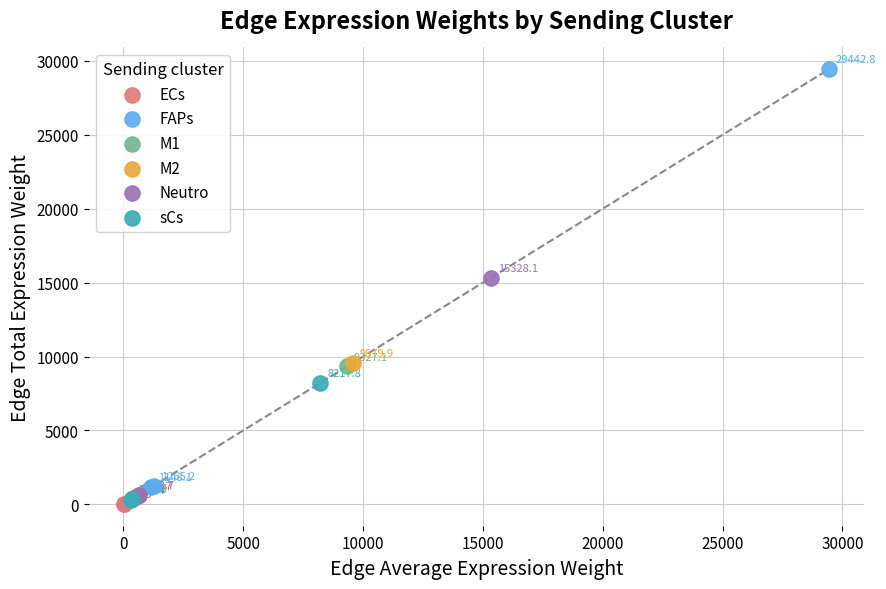

Which series contains the highest Y value?

FAPs